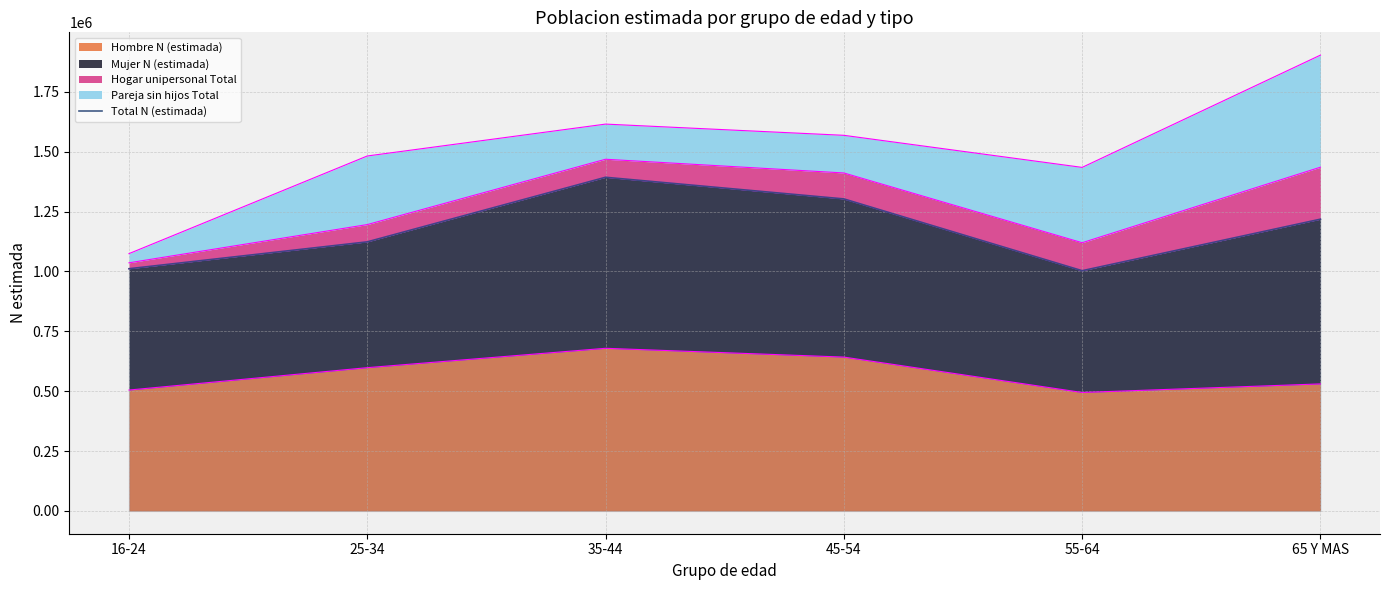

At which label is the value closest to 1198138?

65 Y MAS